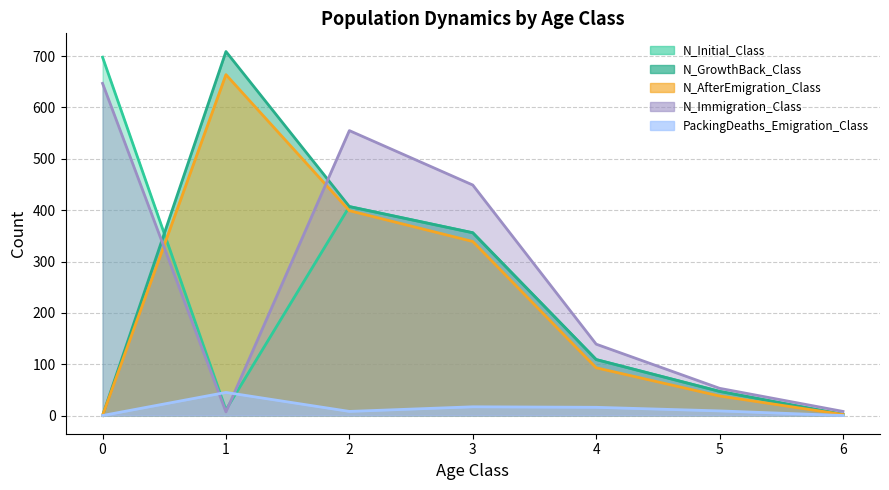

In N_Initial_Class, how many points are lower than both neighbors (excluding endpoints)?

1